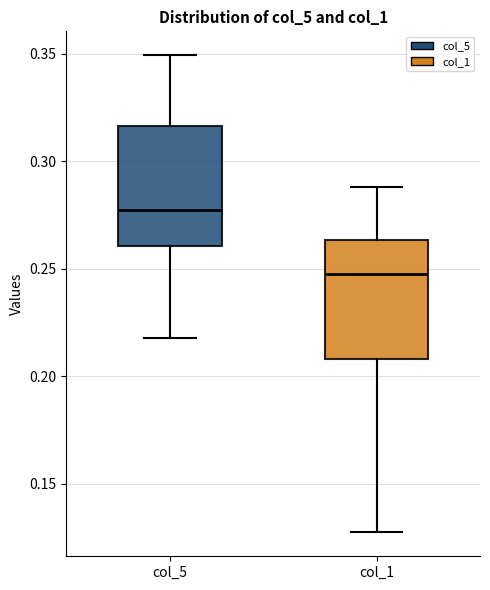

Reading left to right, read every box against the y-axis: the position of its median line, the range the box covers, and the ends of its whiskers. The values are not printed on the chart, so give them approximately, as read against the axis.

col_5: median 0.275, box 0.260 to 0.315, whiskers 0.220 to 0.350
col_1: median 0.250, box 0.210 to 0.265, whiskers 0.125 to 0.290